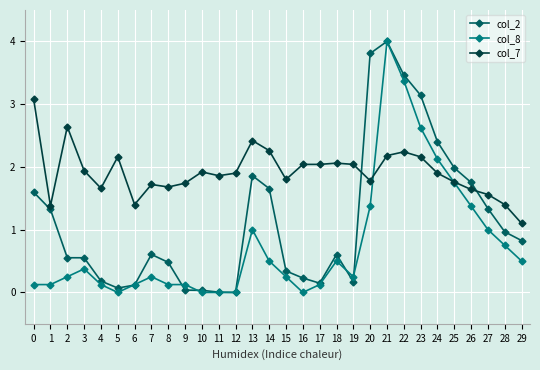

True or false: col_2 and col_8 cross at least once.

True